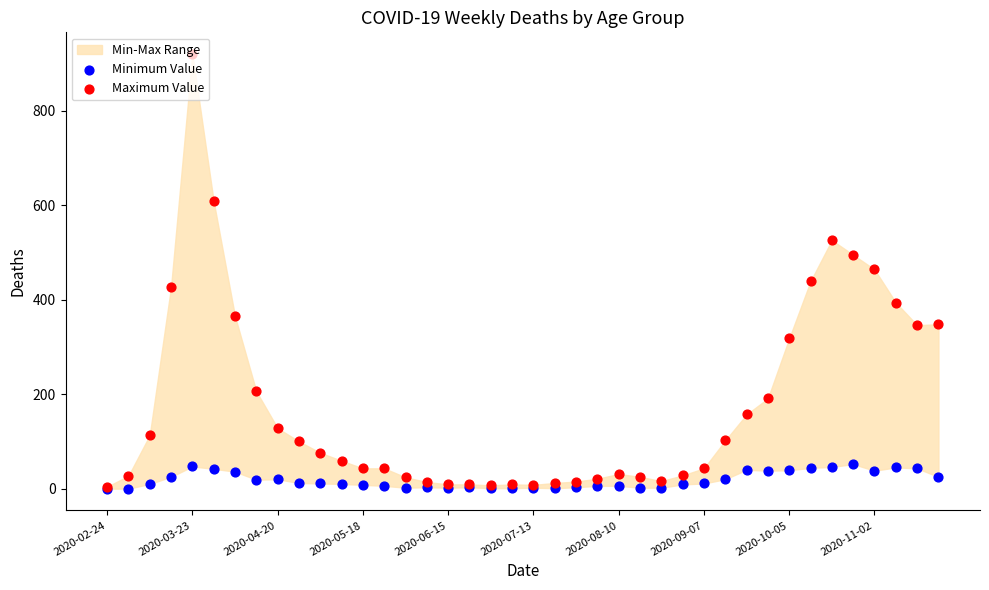

What is the total value across all series at 37?

439